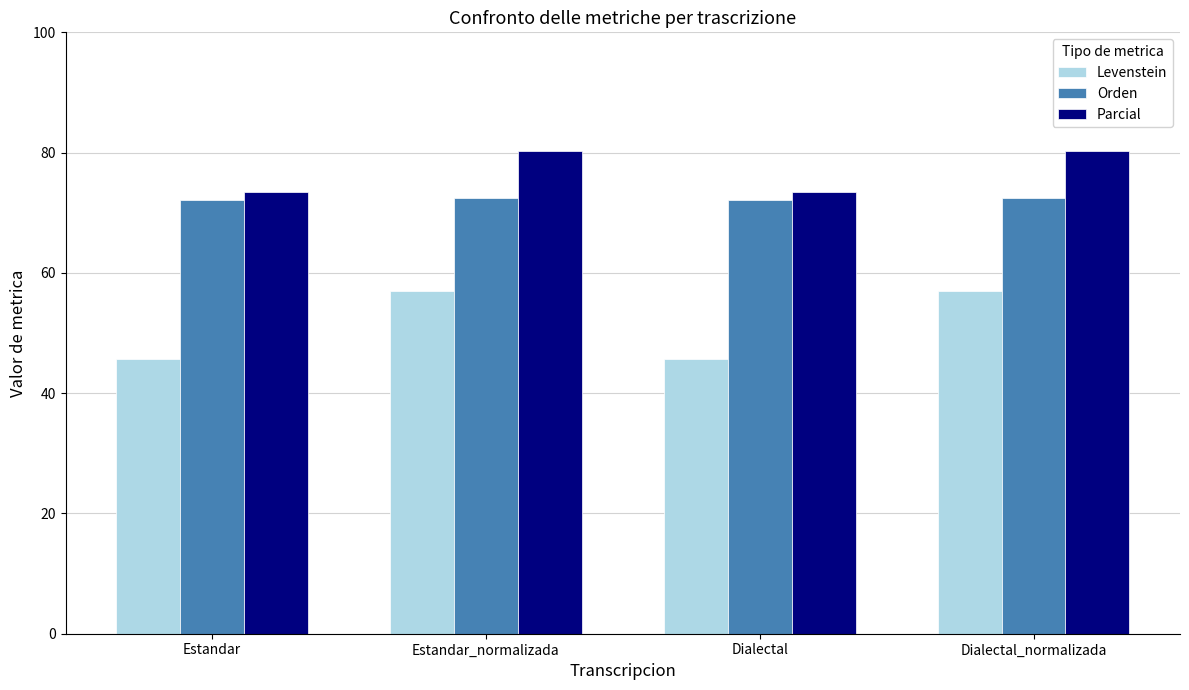

What is the difference between the maximum and minimum values in the Orden series?

0.5